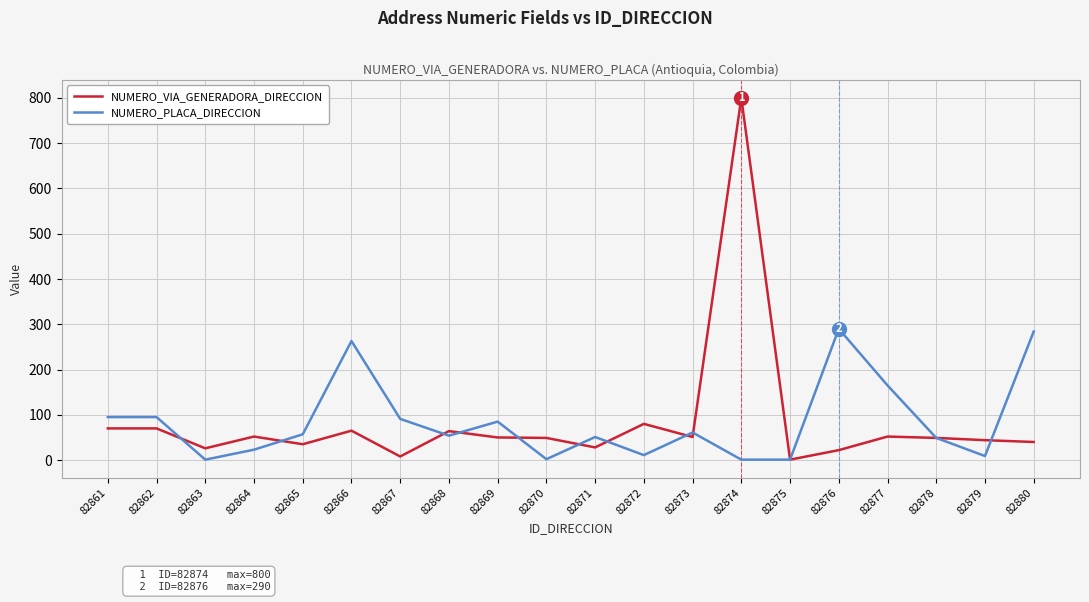

Rank the series by their maximum value, from highest to lowest.

NUMERO_VIA_GENERADORA_DIRECCION, NUMERO_PLACA_DIRECCION